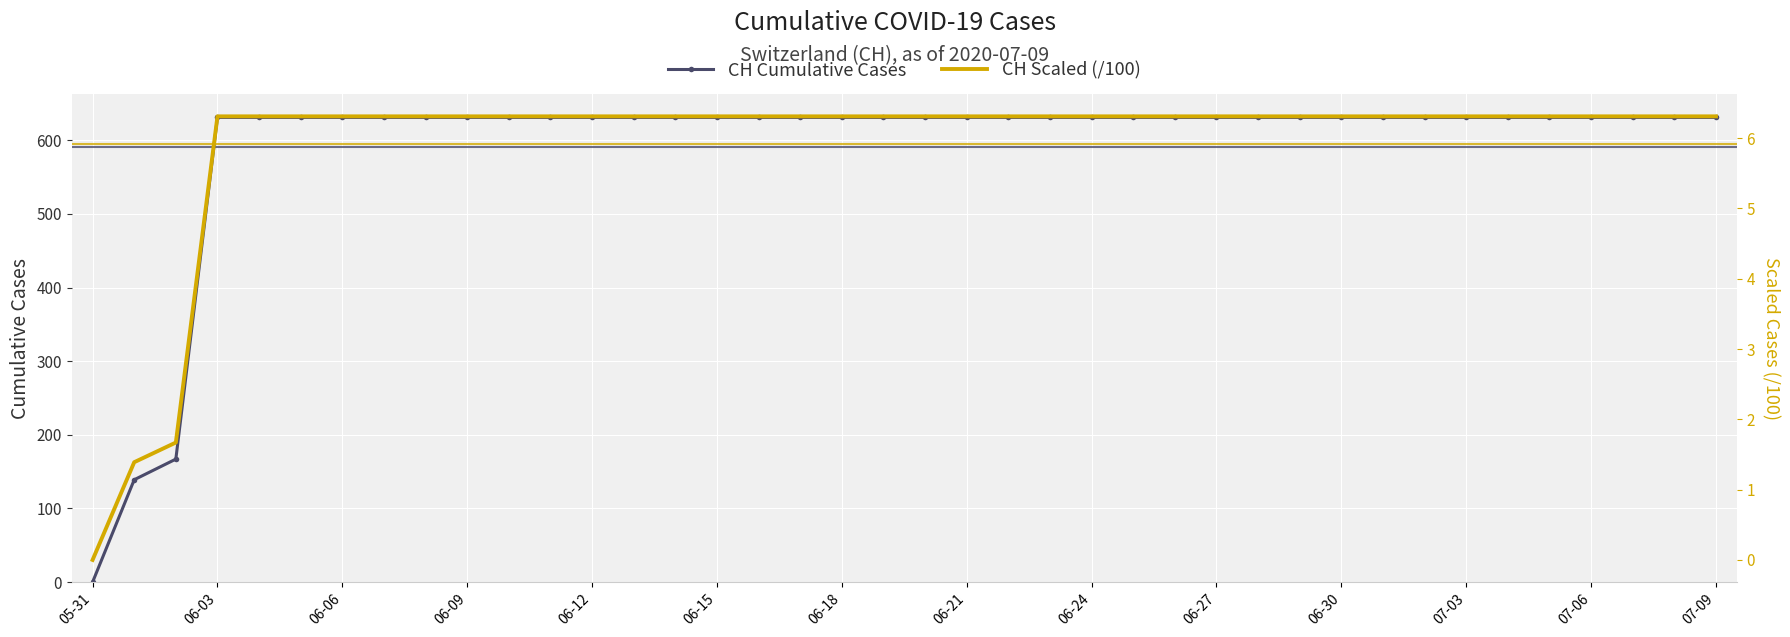

At which label does CH Scaled (/100) reach its minimum?

05-31